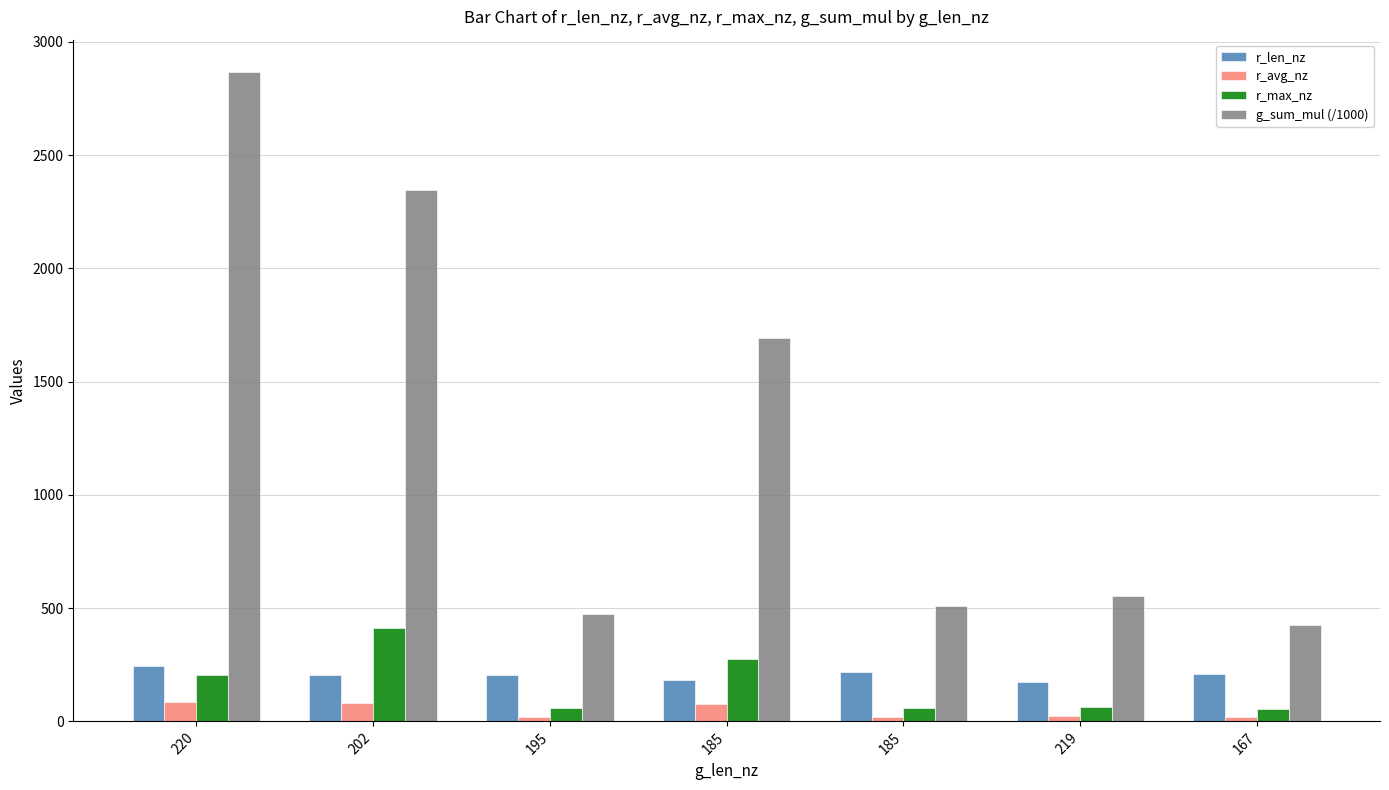

How many bars are there in each group?

4